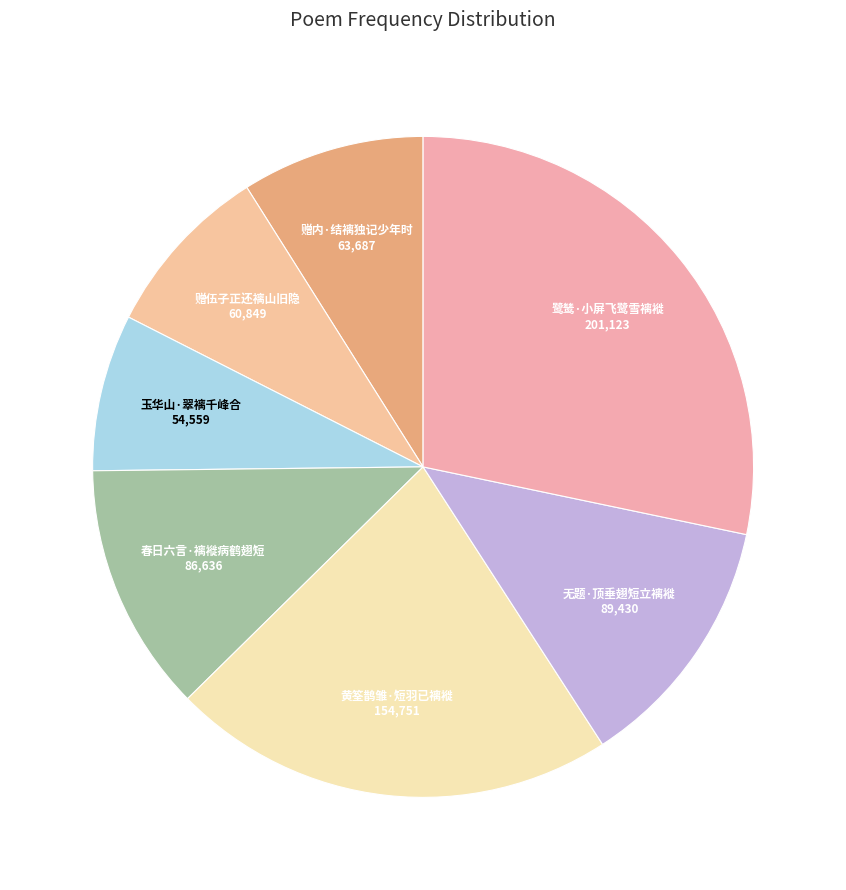

What is the smallest slice in the pie chart?

玉华山·翠褵千峰合